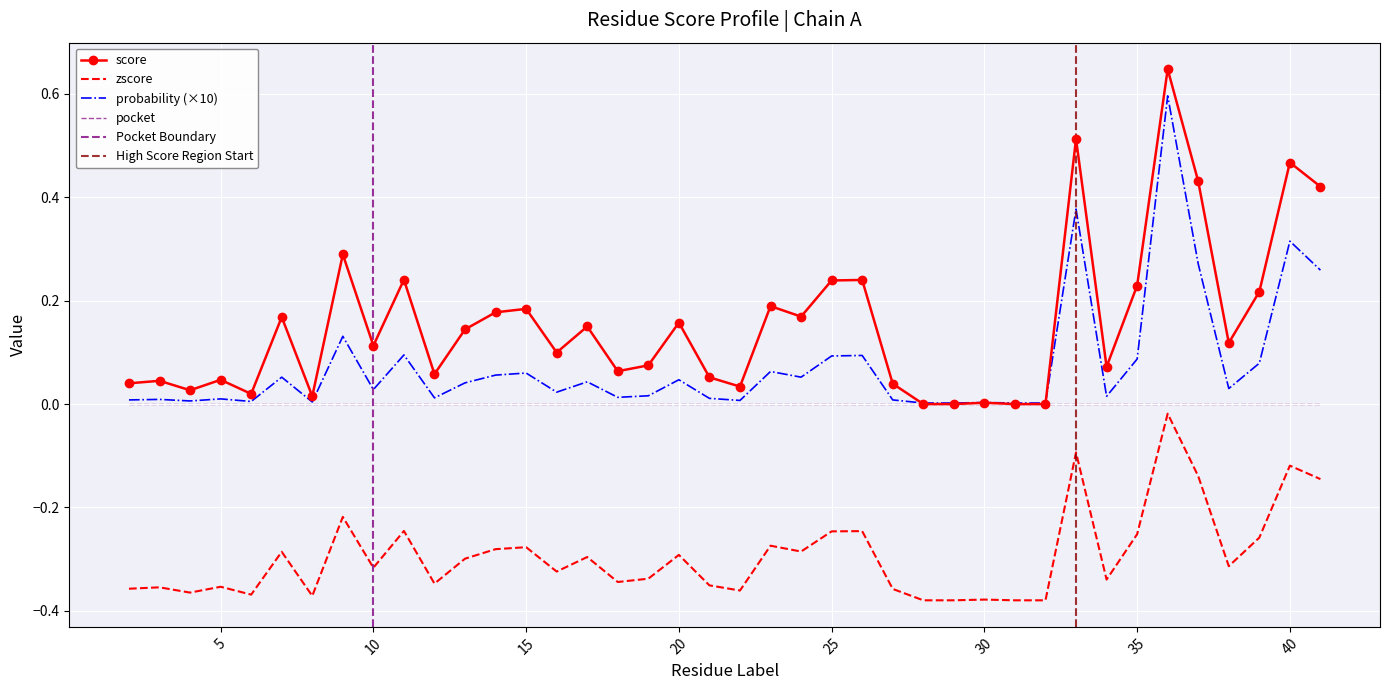

How many data points does each series have?

40